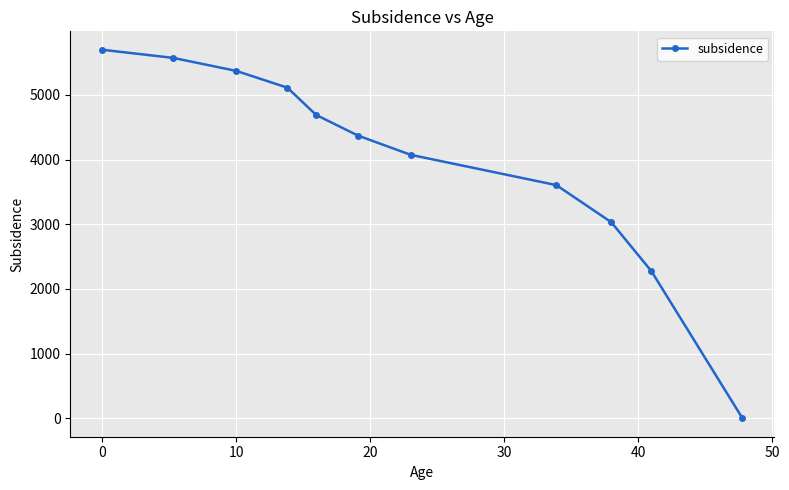

What is the maximum value shown in the chart?

5699.4